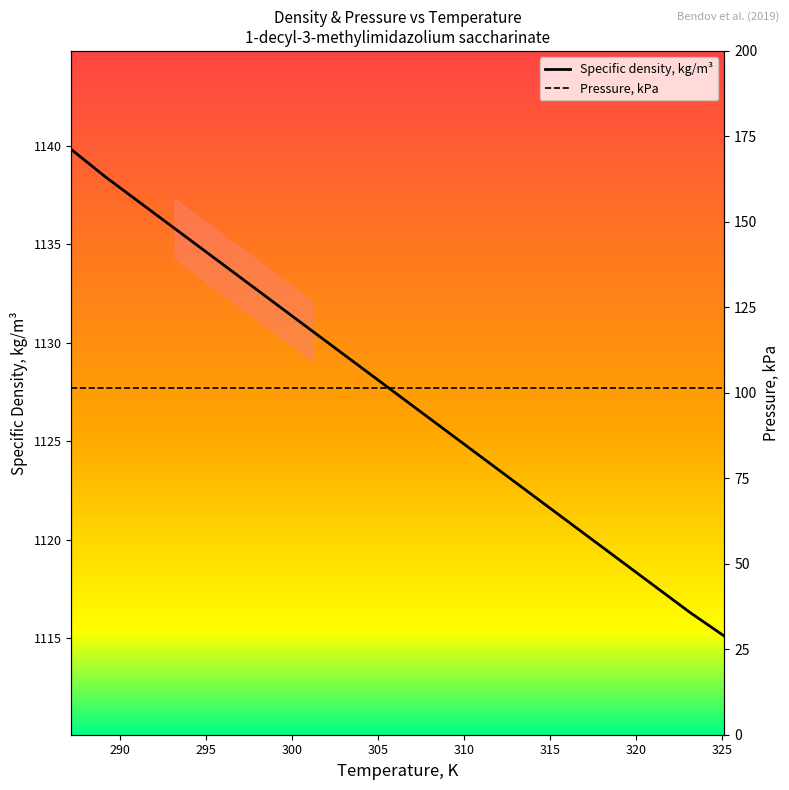

What is the minimum value for Specific density, kg/m³?

1115.1